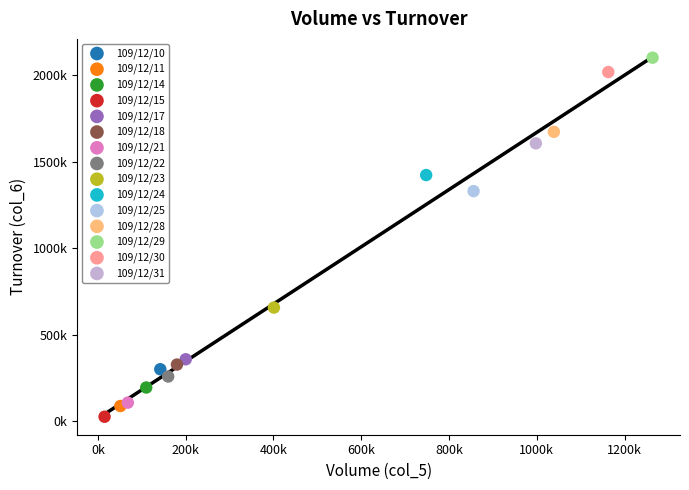

Which series contains the highest Y value?

109/12/29